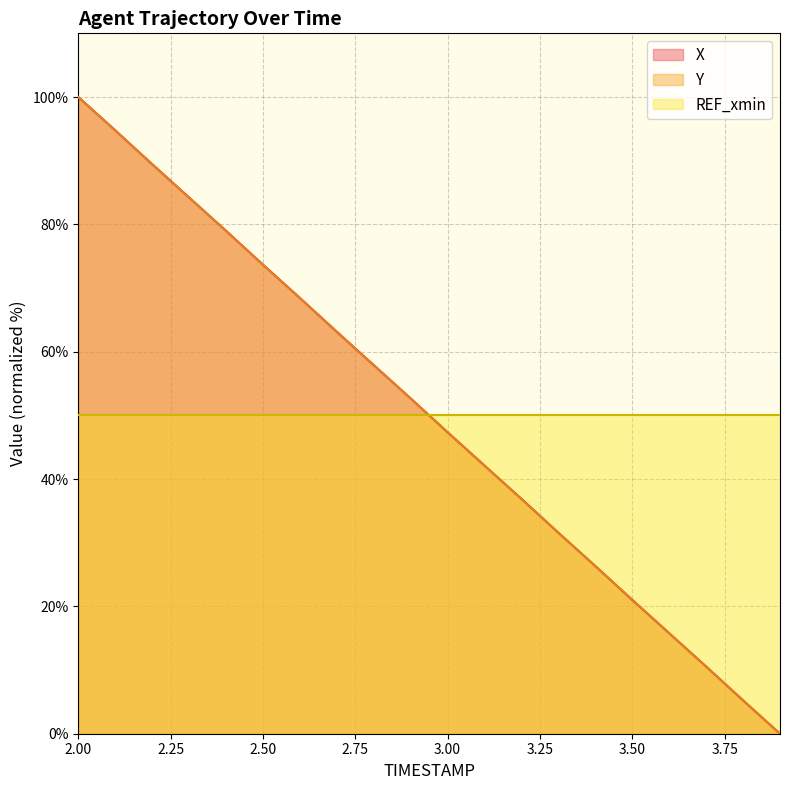

What is the difference between the second highest and minimum values in the Y series?

94.7